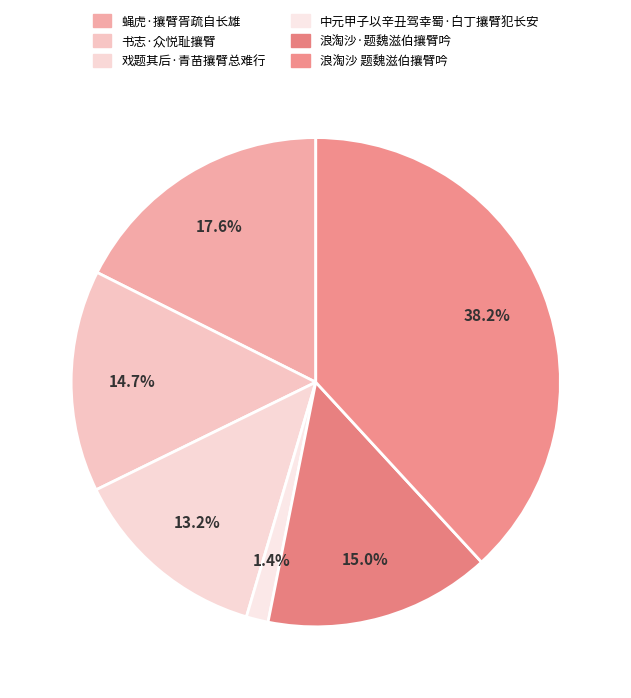

To the nearest percent, what is the difference between the 戏题其后·青苗攘臂总难行 and 浪淘沙 题魏滋伯攘臂吟 slice percentages?

25%